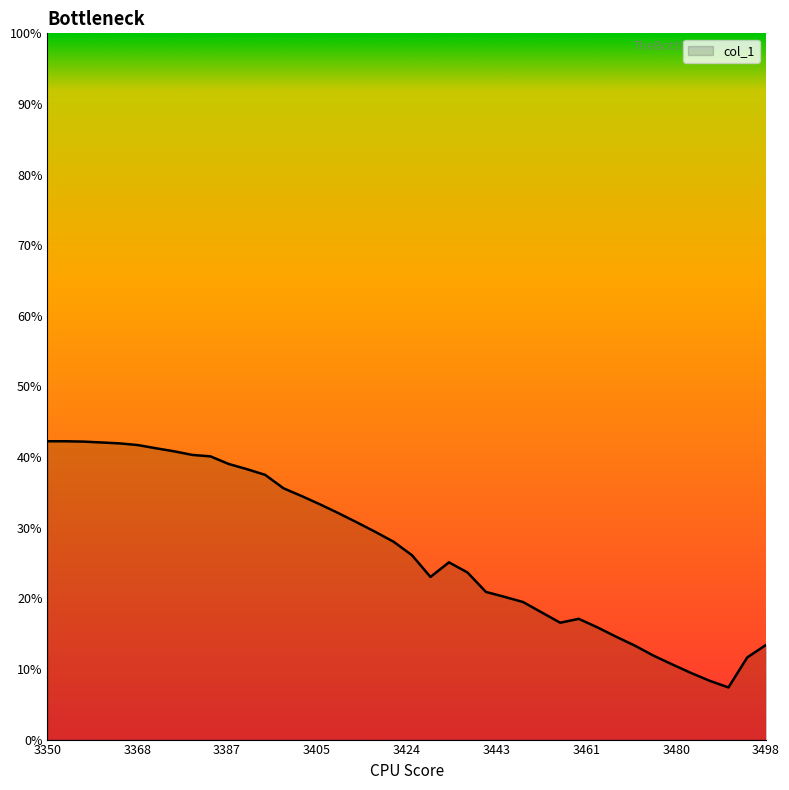

What is the greatest value displayed?

42.2